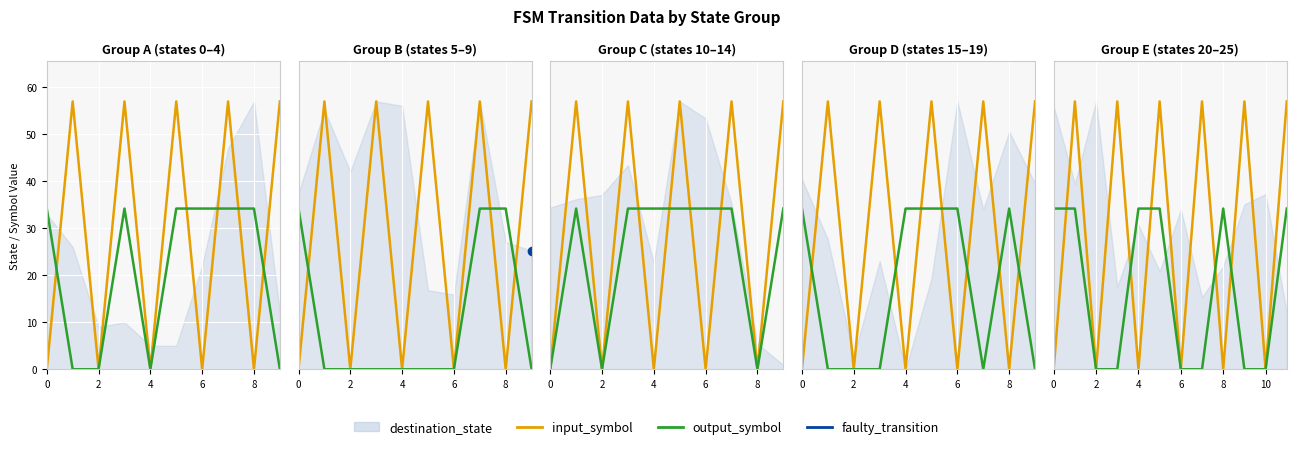

The input_symbol series shows 13.7 at 6. True or false?

False